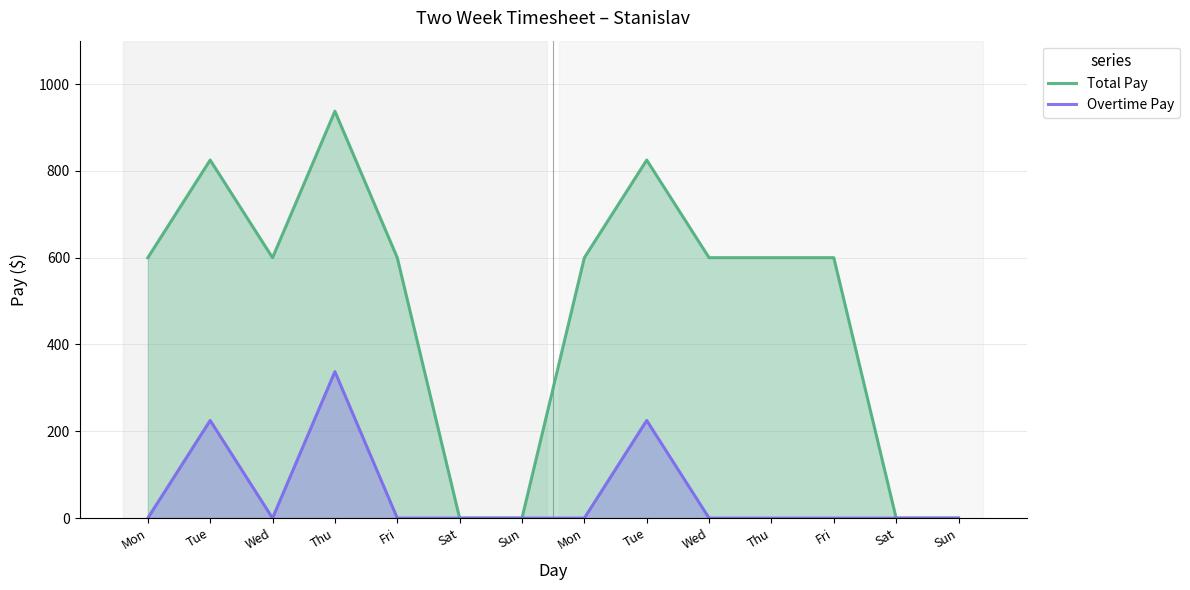

What is the label of the 3rd point from the right?

Fri